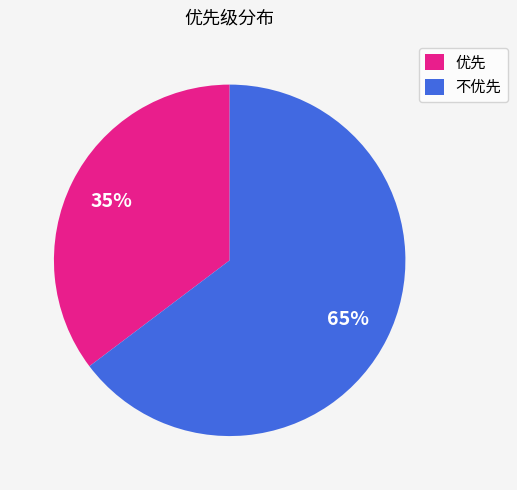

Do 优先 and 不优先 together represent more than half of the pie?

Yes